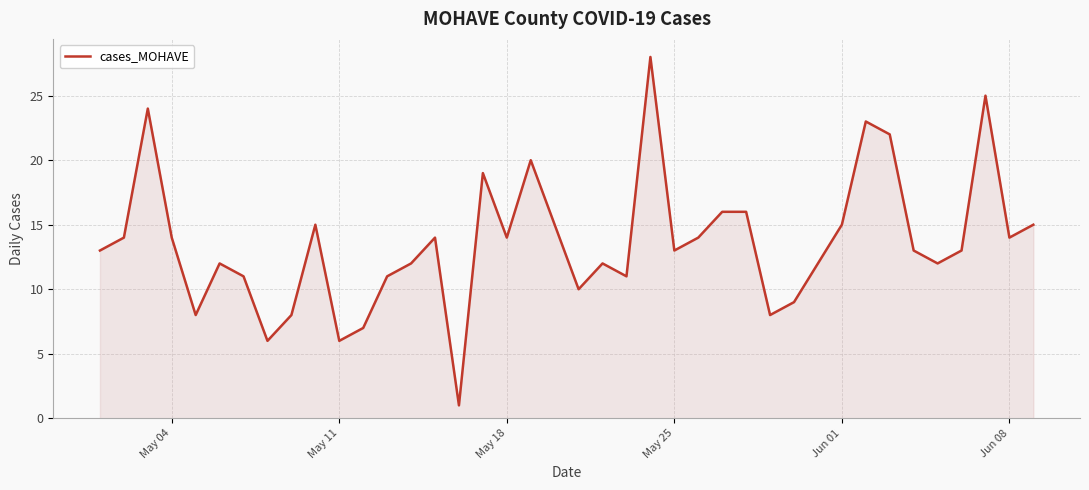

What is the maximum value shown in the chart?

28